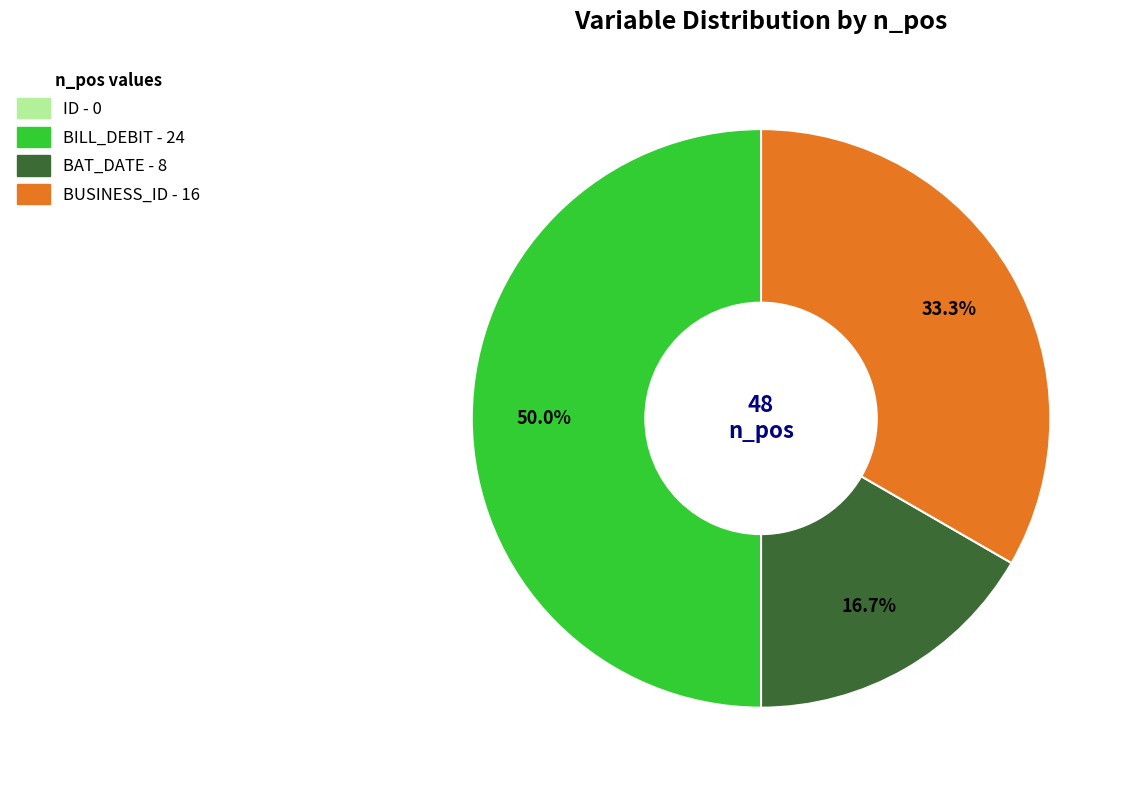

Combined, what portion of the pie is BAT_DATE and BILL_DEBIT?

66.7%